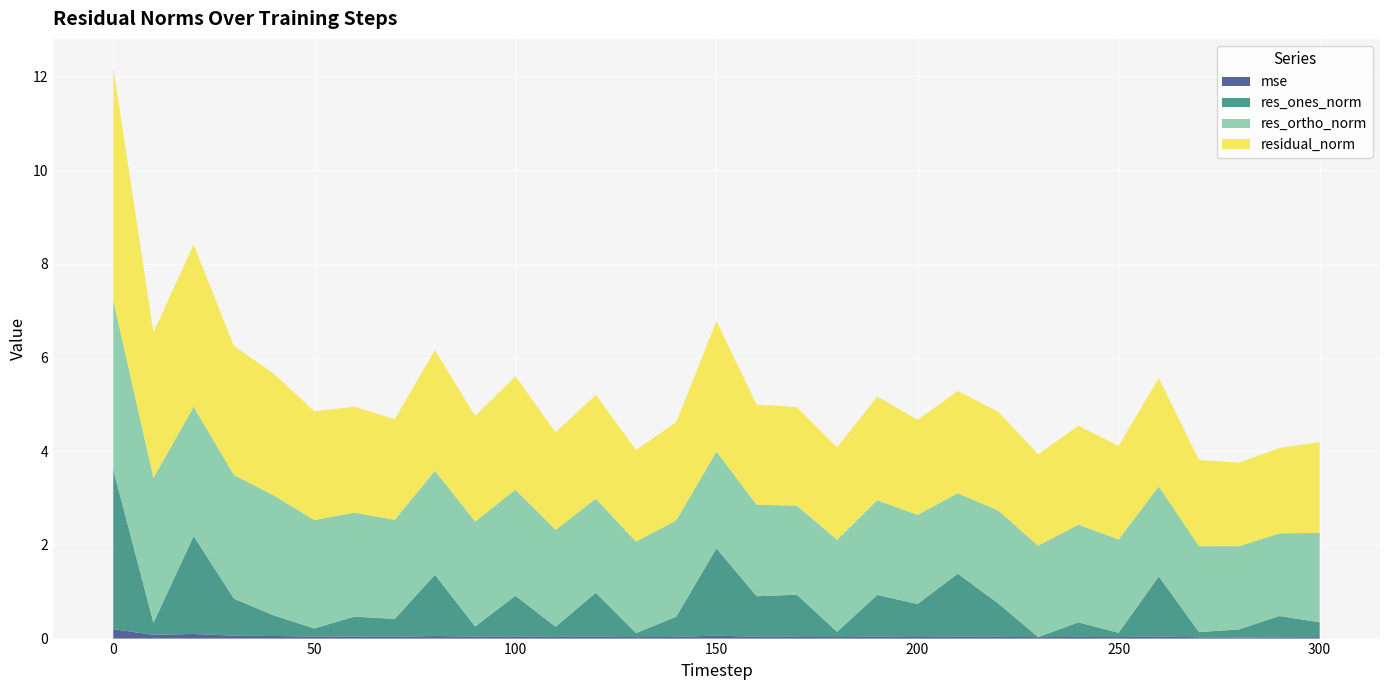

Reading right to left, extract all data points from this chart.

mse: 0.0	0.0	0.0	0.0	0.0	0.0	0.0	0.0	0.0	0.0	0.0	0.0	0.0	0.0	0.0	0.1	0.0	0.0	0.0	0.0	0.0	0.0	0.1	0.0	0.0	0.0	0.1	0.1	0.1	0.1	0.2
res_ones_norm: 0.3	0.5	0.2	0.1	1.3	0.1	0.3	0.0	0.7	1.3	0.7	0.9	0.1	0.9	0.9	1.9	0.4	0.1	0.9	0.2	0.9	0.2	1.3	0.4	0.4	0.2	0.4	0.8	2.1	0.3	3.4
res_ortho_norm: 1.9	1.8	1.8	1.8	1.9	2.0	2.1	2.0	2.0	1.7	1.9	2.0	2.0	1.9	2.0	2.1	2.1	2.0	2.0	2.1	2.3	2.2	2.2	2.1	2.2	2.3	2.6	2.6	2.8	3.1	3.6
residual_norm: 1.9	1.8	1.8	1.8	2.3	2.0	2.1	2.0	2.1	2.2	2.0	2.2	2.0	2.1	2.1	2.8	2.1	2.0	2.2	2.1	2.4	2.3	2.6	2.2	2.3	2.3	2.6	2.8	3.5	3.1	5.0